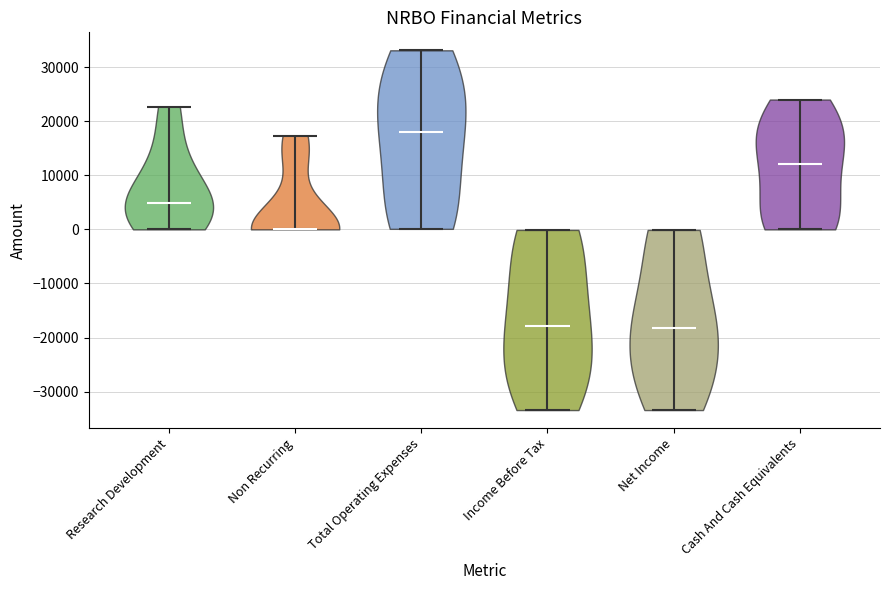

Which violin has the highest median line?

Total Operating Expenses